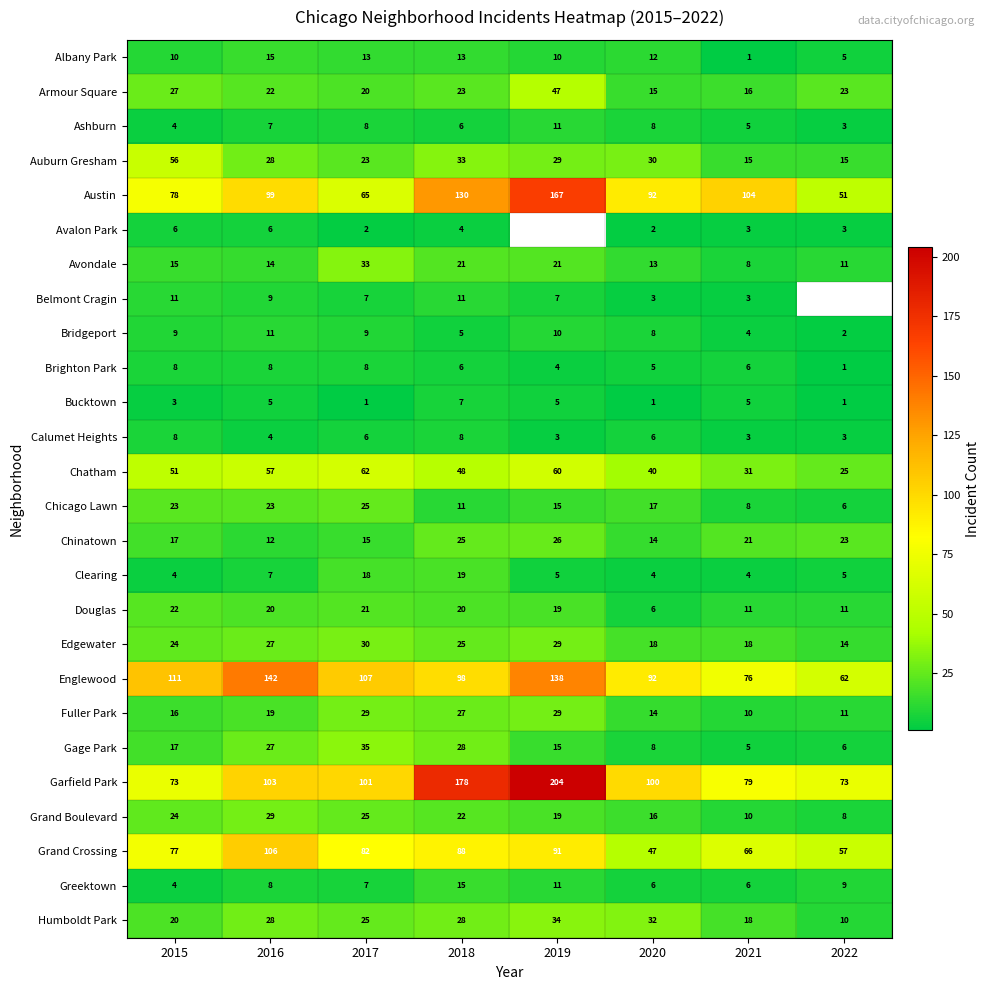

Is the value of Albany Park at 2021 greater than the value of Ashburn at 2015?

No